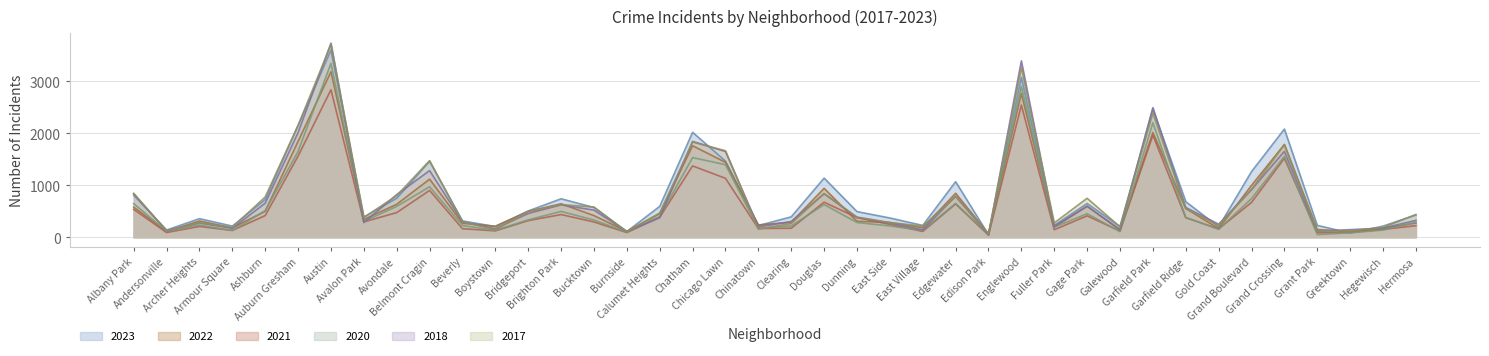

What is the sum of the 2018 values at East Village and Englewood?

3533